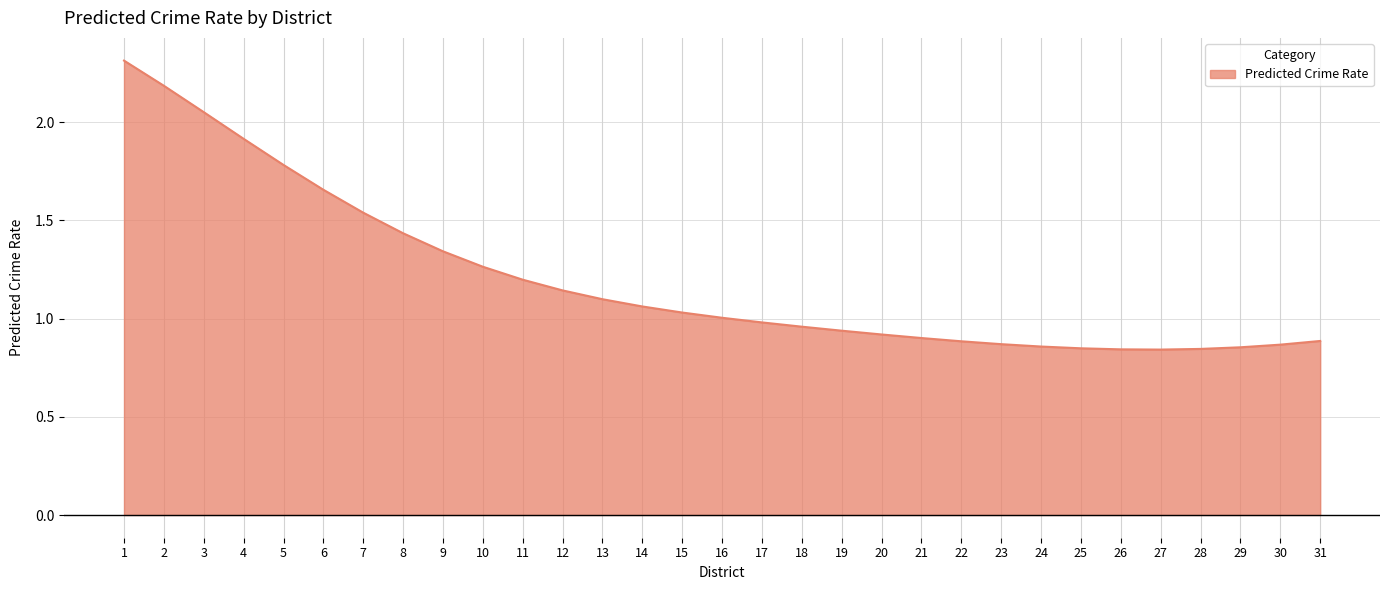

Which has a higher value, 10 or 24?

10